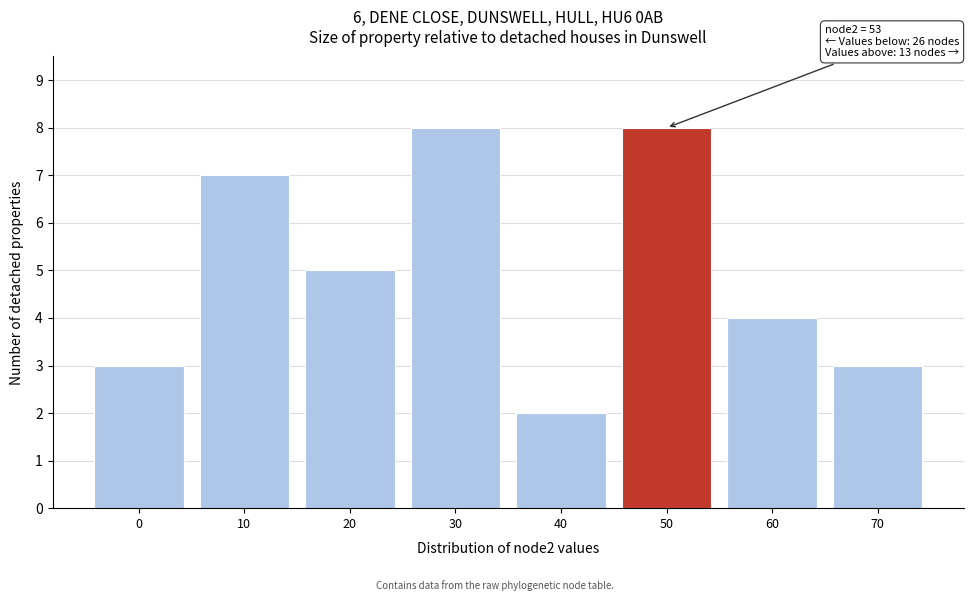

Reading left to right, transcribe all the data shown in this chart.

3	7	5	8	2	8	4	3